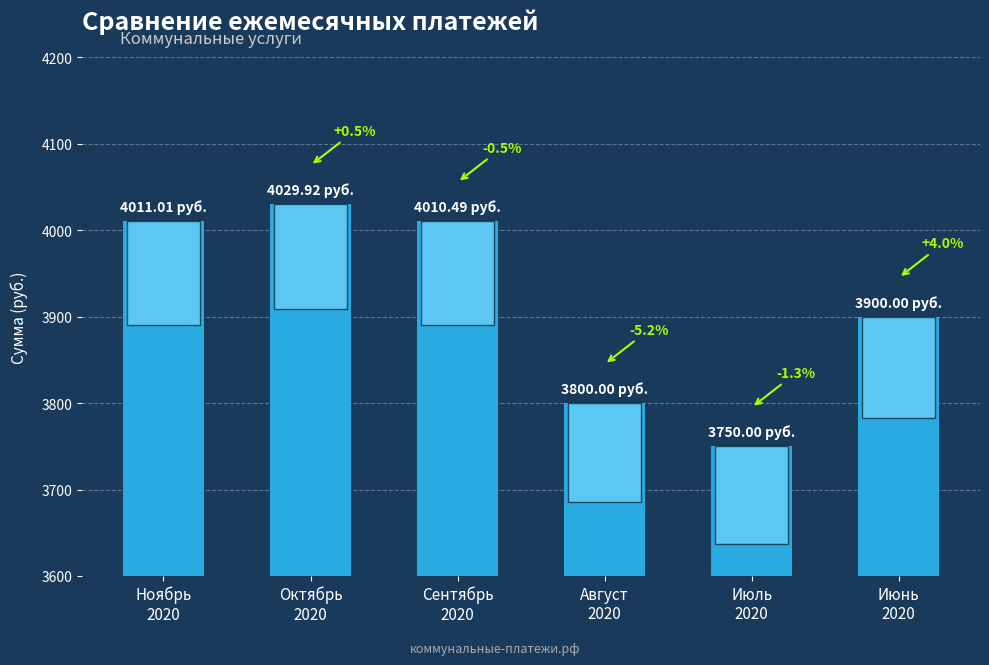

List the labels in order of value, largest first.

Октябрь
2020, Ноябрь
2020, Сентябрь
2020, Июнь
2020, Август
2020, Июль
2020